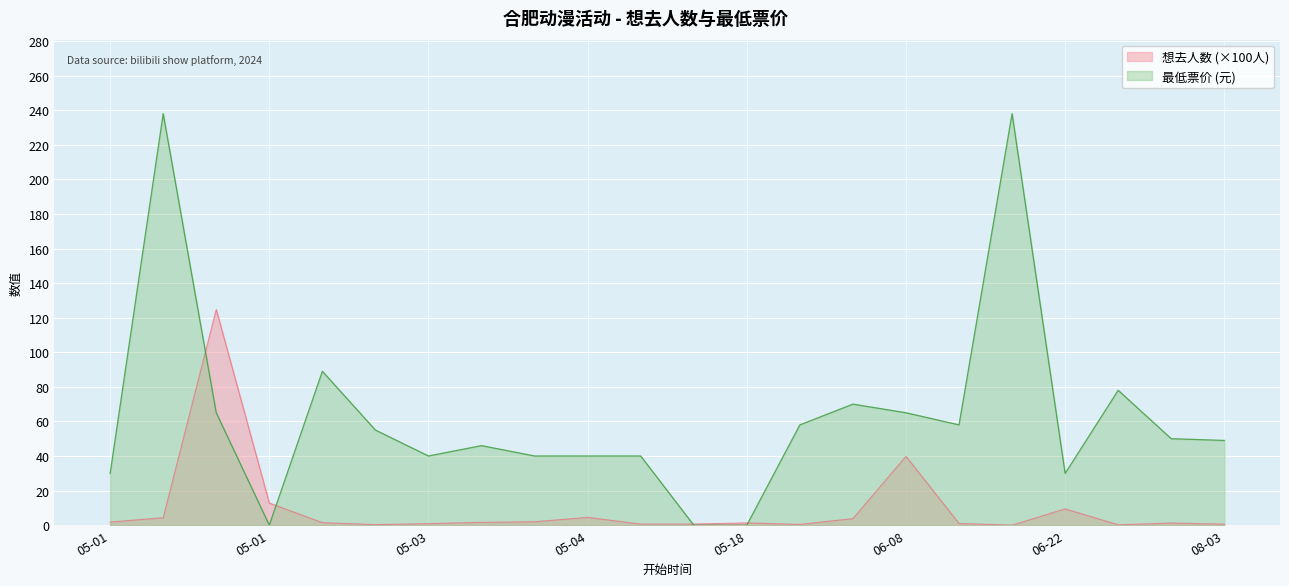

True or false: 最低票价 (Min Ticket Price) has a value of 54.4 at 2024-05-03.

False